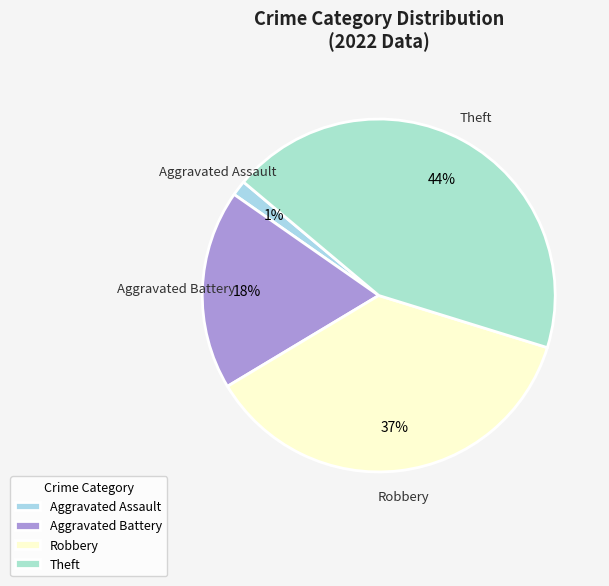

What is the smallest slice in the pie chart?

Aggravated Assault